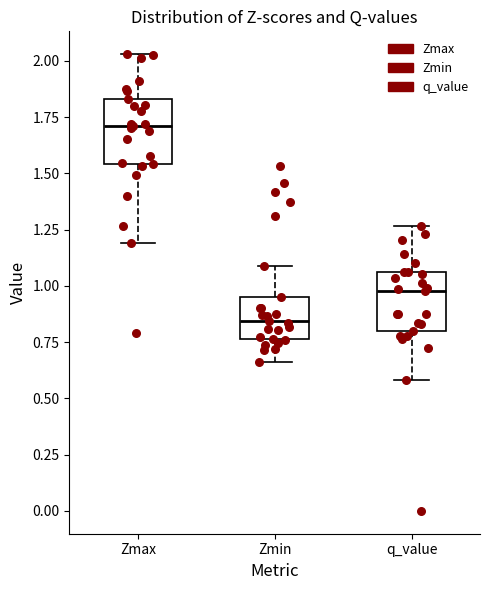

Which box's median line is the highest?

Zmax